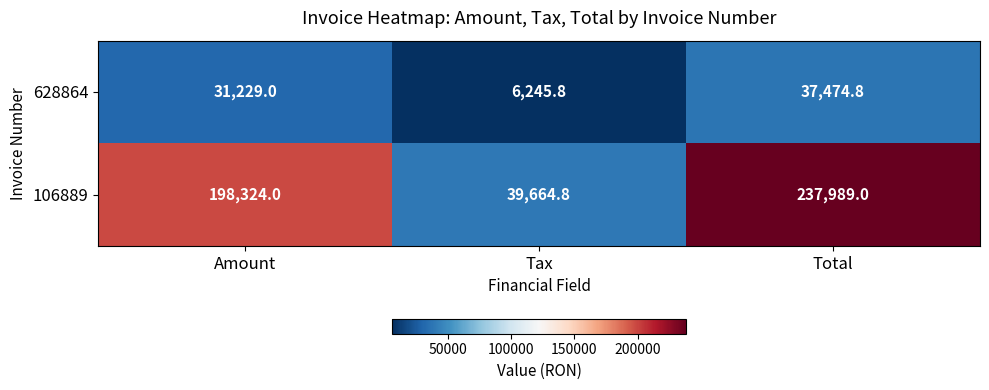

What is the average value of the 106889 series?

158659.3